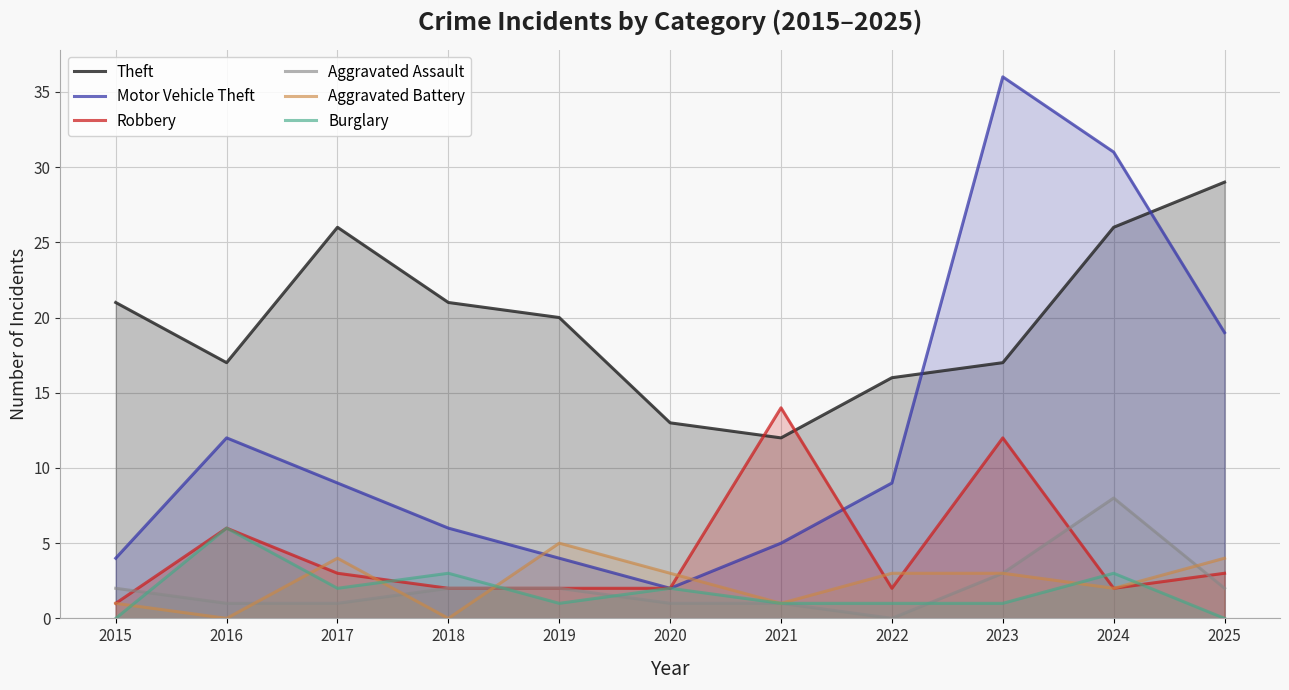

Reading right to left, transcribe all the data shown in this chart.

Theft: 29	26	17	16	12	13	20	21	26	17	21
Motor Vehicle Theft: 19	31	36	9	5	2	4	6	9	12	4
Robbery: 3	2	12	2	14	2	2	2	3	6	1
Aggravated Assault: 2	8	3	0	1	1	2	2	1	1	2
Aggravated Battery: 4	2	3	3	1	3	5	0	4	0	1
Burglary: 0	3	1	1	1	2	1	3	2	6	0